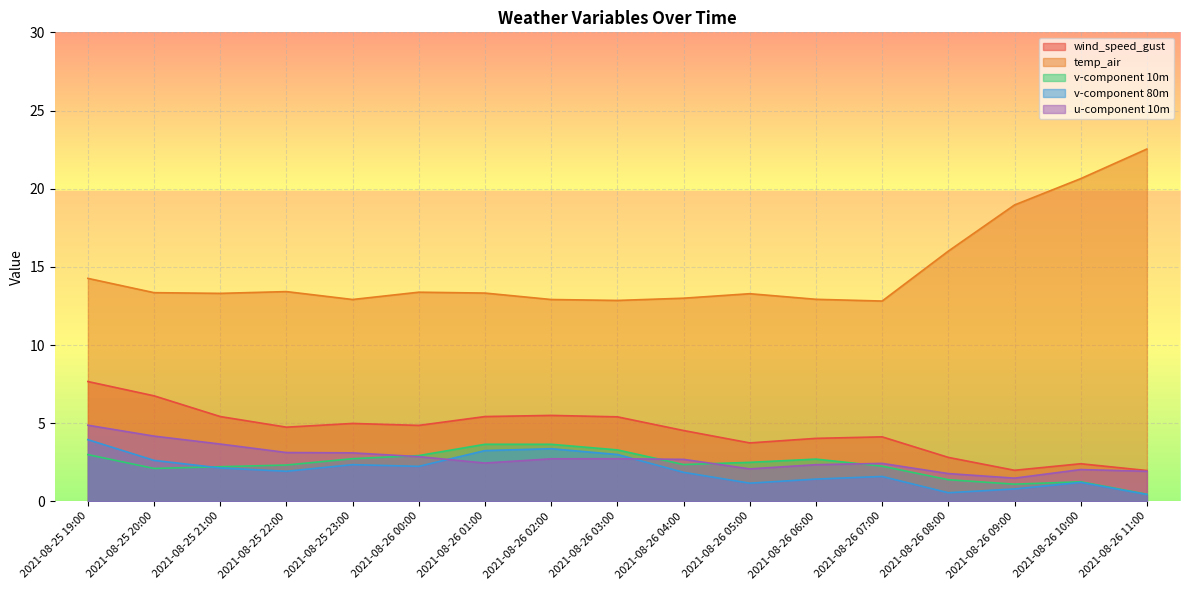

What position from the left is 2021-08-26 06:00?

12